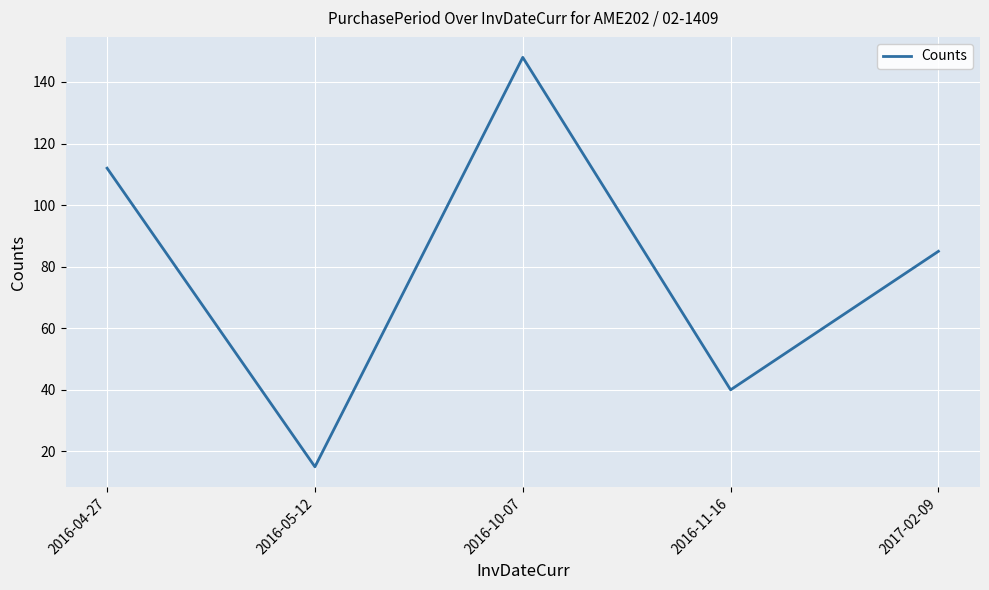

At which category does the data reach its first local valley?

2016-05-12